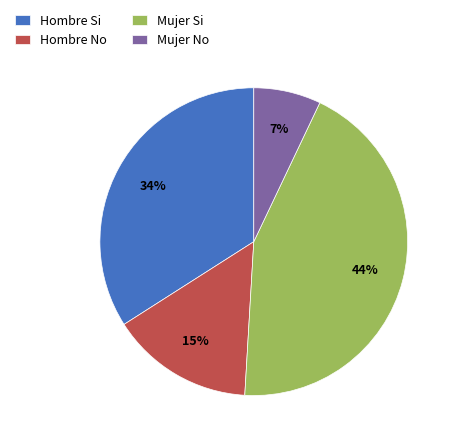

Is it true that Mujer Si is 58% of the pie?

False